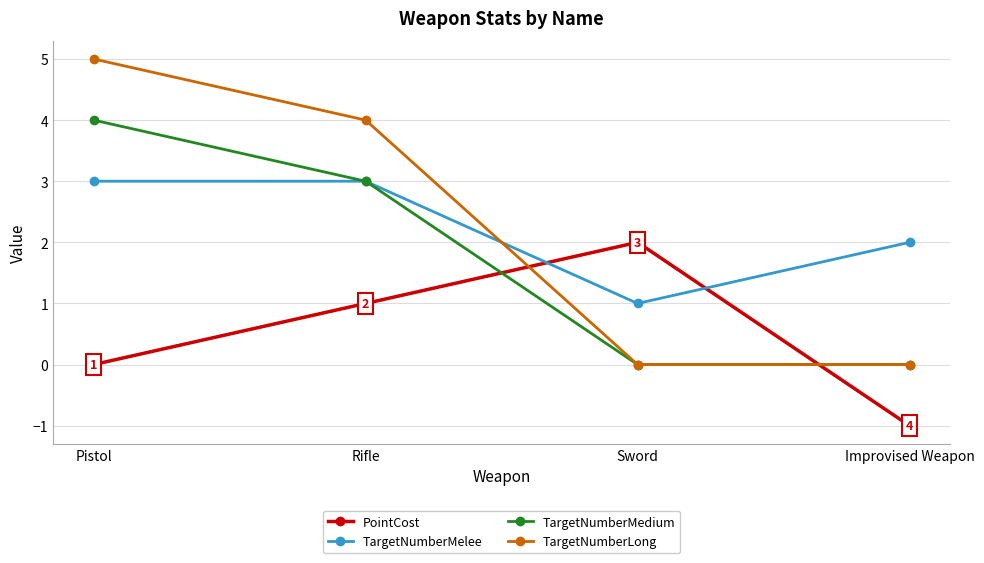

At which label does TargetNumberLong first exceed 4?

Pistol